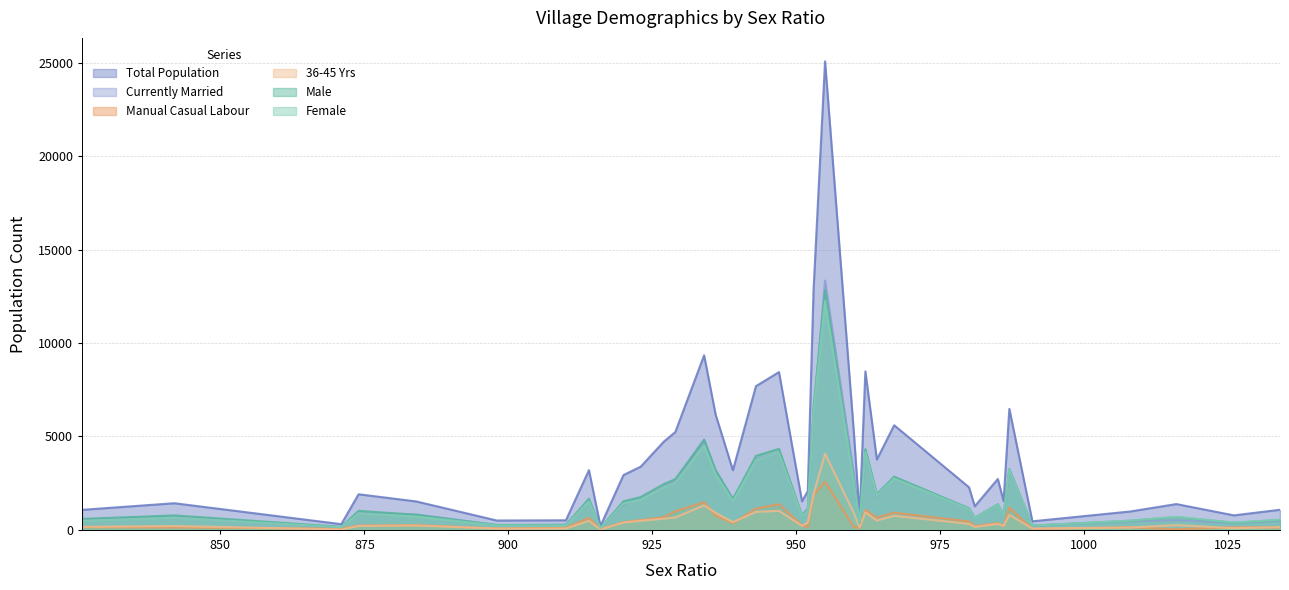

Is the value of Total Population at 1008 greater than the value of Female at 962?

No